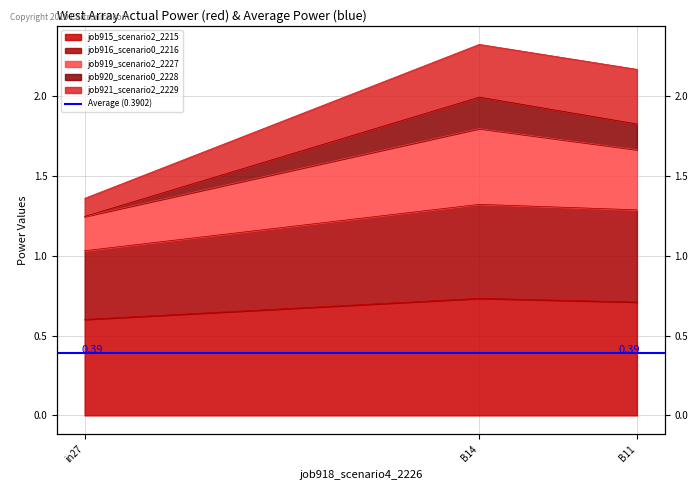

Does the chart display data point markers on the line(s)?

No